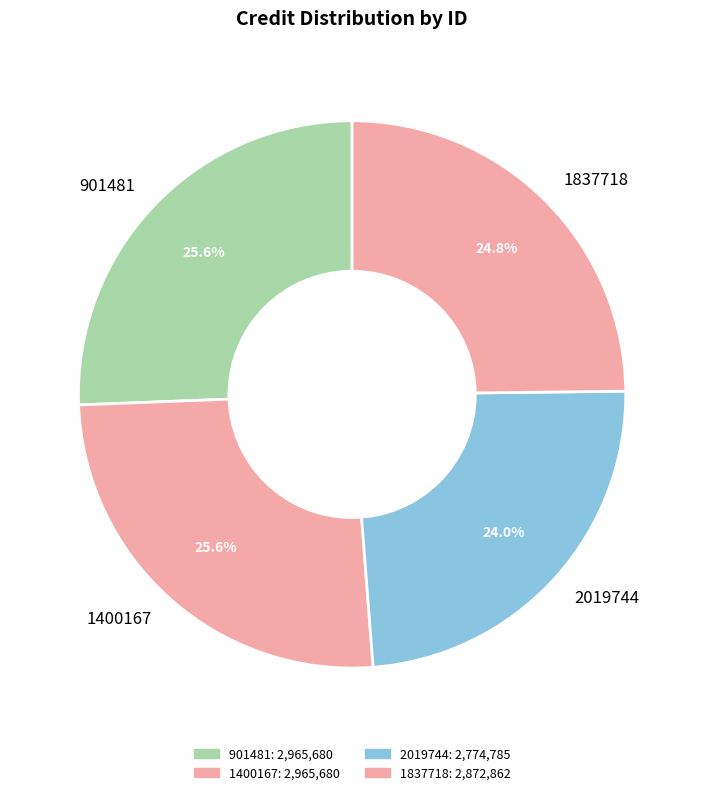

To the nearest percent, what is the combined percentage of 901481 and 1400167?

51%